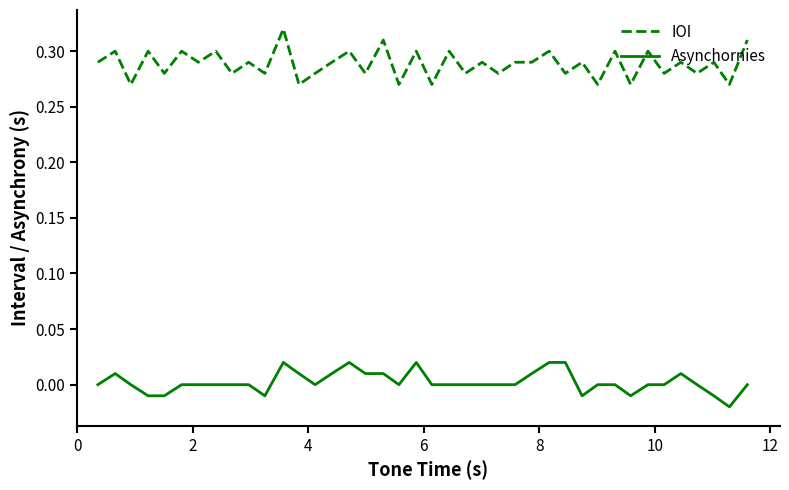

Which series has the largest total across all categories?

IOI